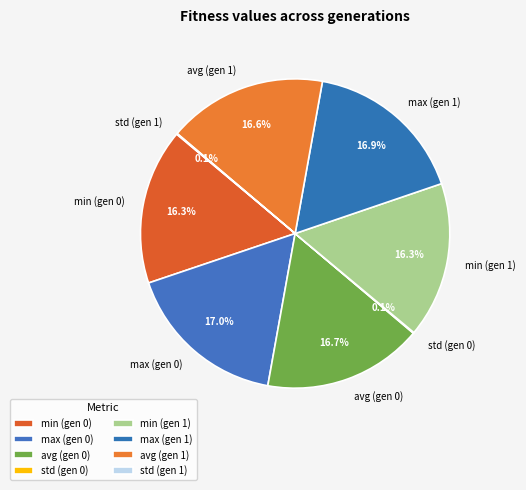

Approximately how many times larger is the value at max (gen 1) compared to min (gen 0)?

1.0